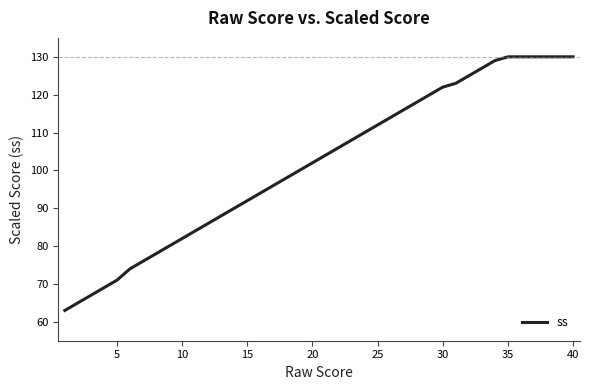

What is the difference between the maximum and minimum values?

67